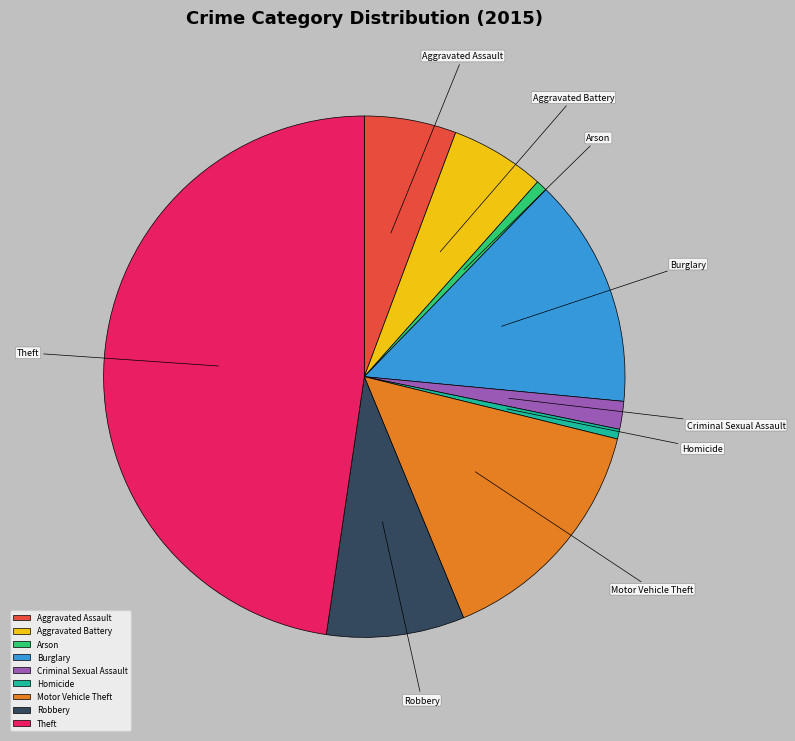

How many slices are in this pie chart?

9